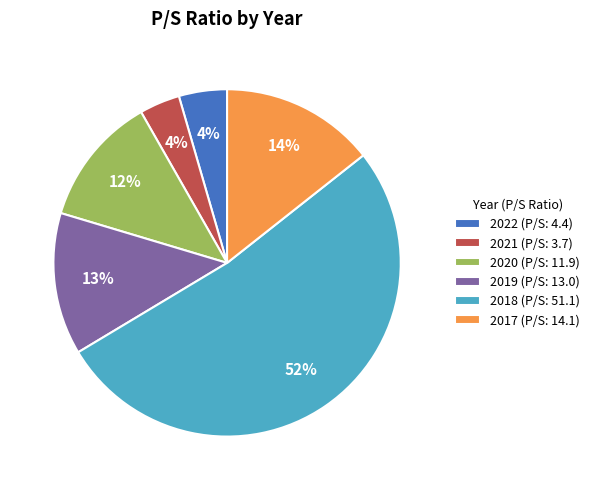

To the nearest percent, what is the difference between the largest and smallest slice percentages?

48%